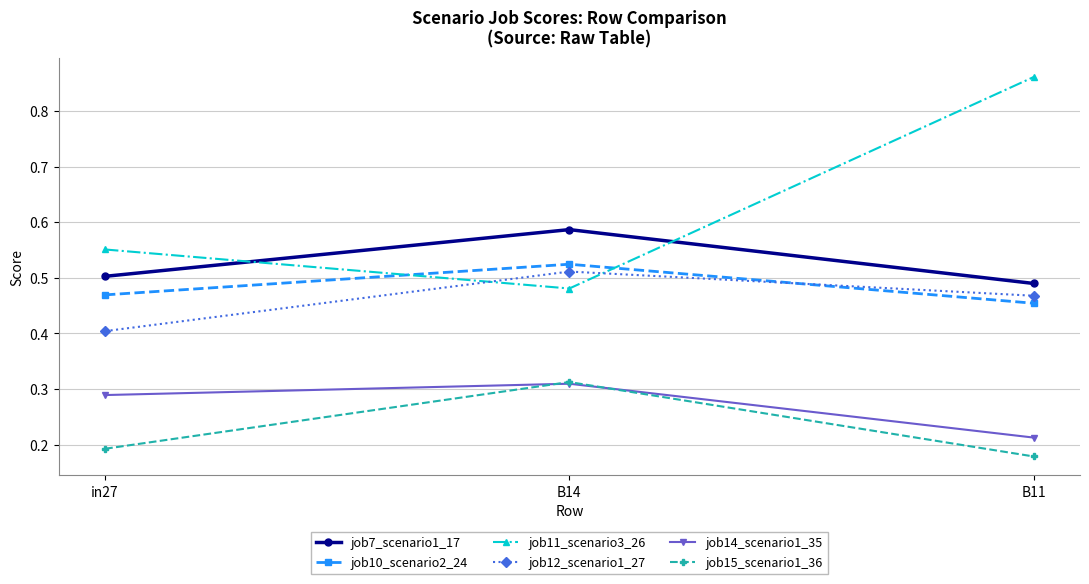

At how many categories does at least one series exceed 0?

3